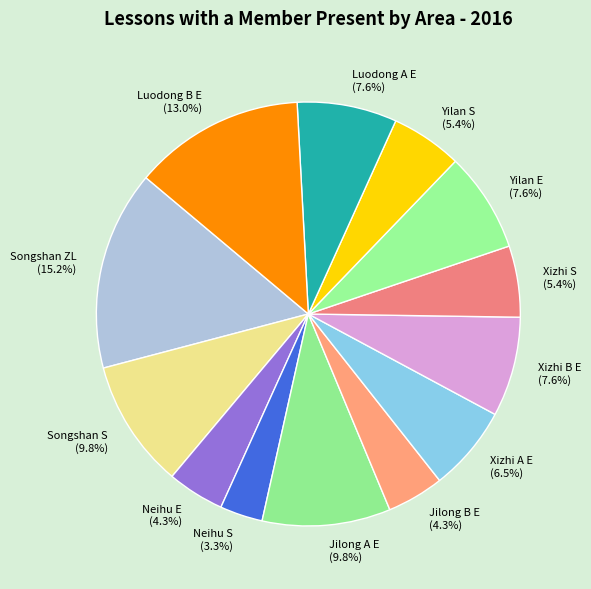

Approximately how many times larger is the value at Jilong B E compared to Luodong B E?

0.3